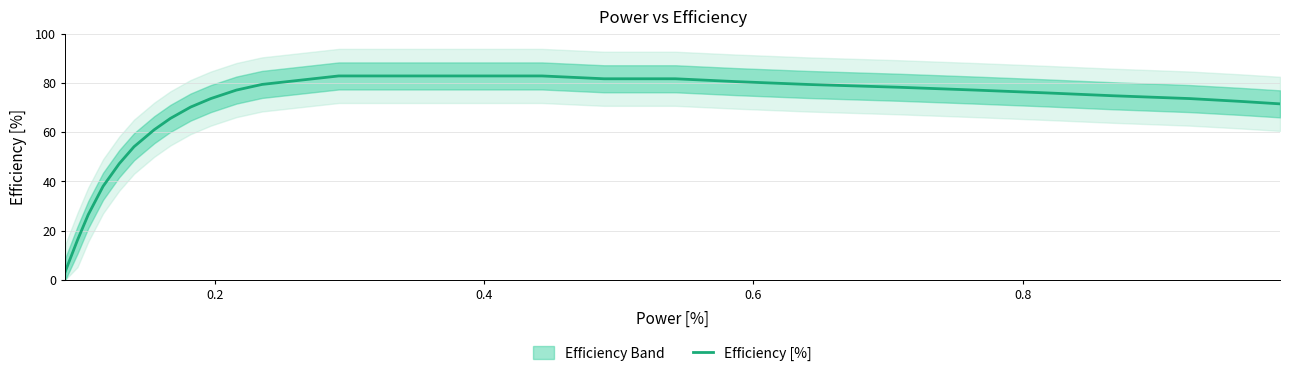

Is it true that the value at 30 is 20.8?

False